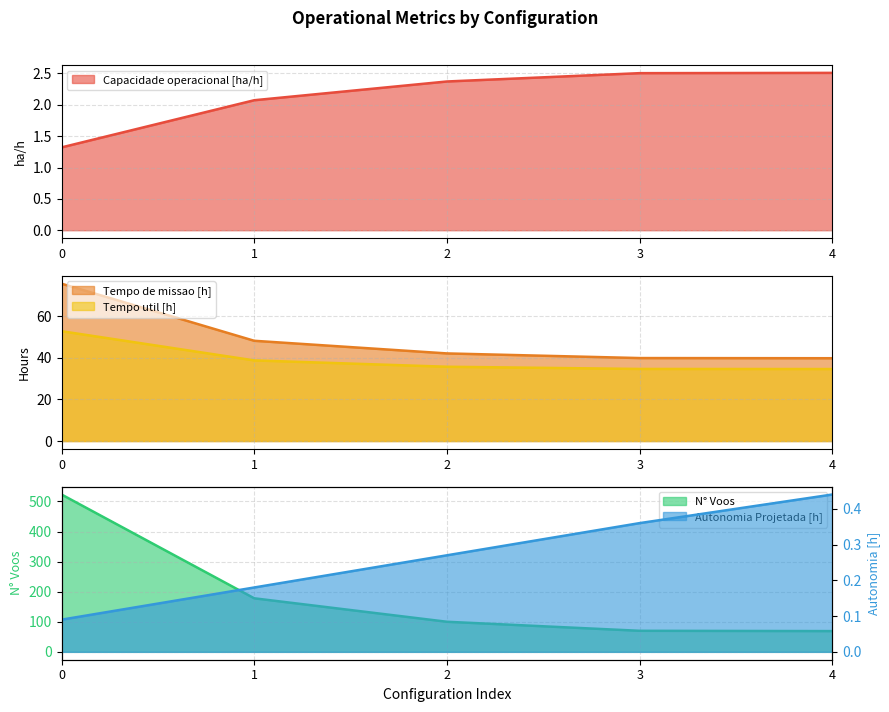

True or false: N° Voos and Tempo de missao [h] intersect in this chart.

False